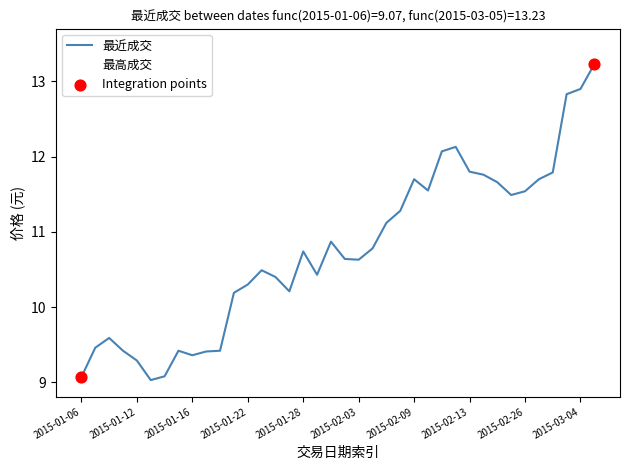

What is the maximum value for 最近成交?

13.2